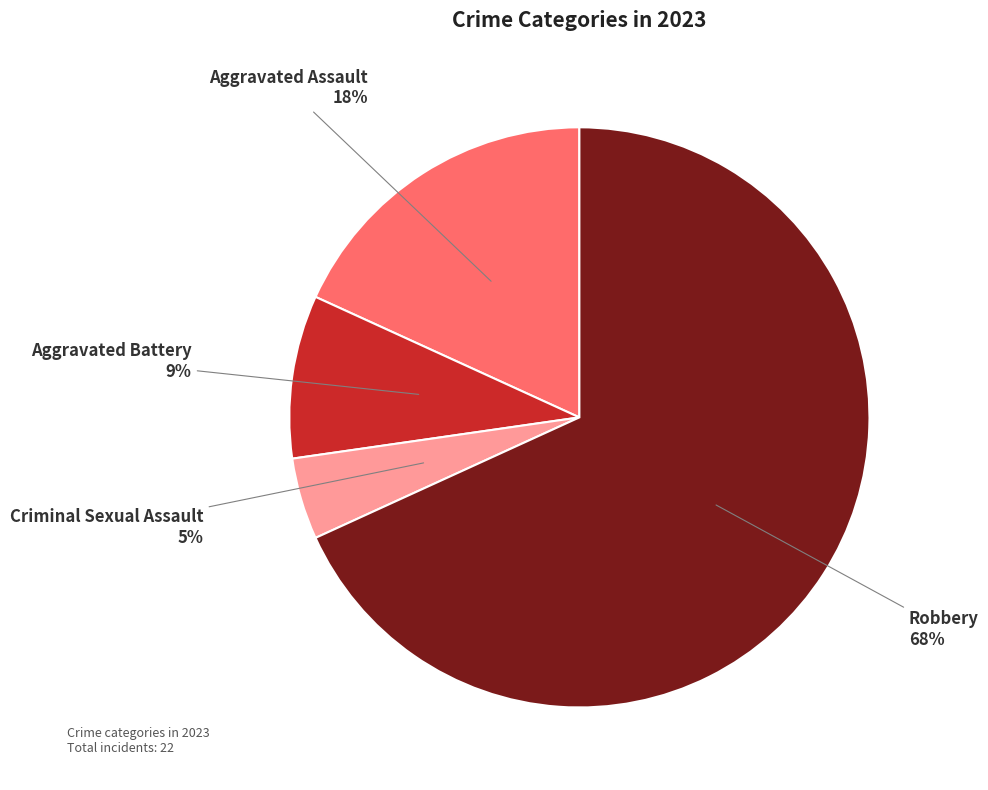

Does Aggravated Battery represent more than half of the total?

No